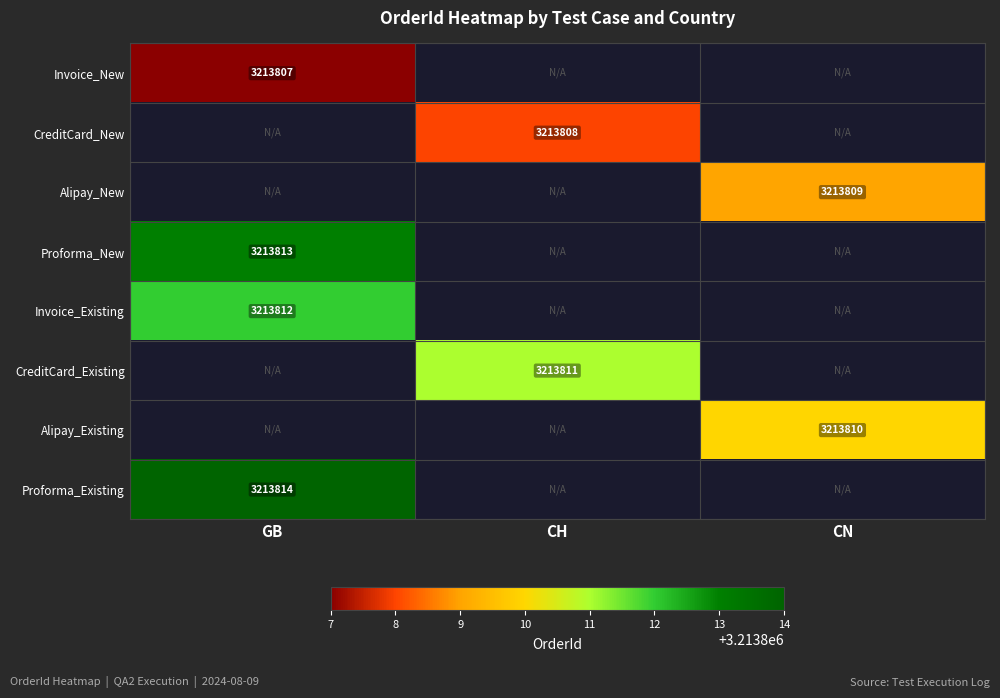

Is it true that Alipay_New equals 4770062 at CN?

False